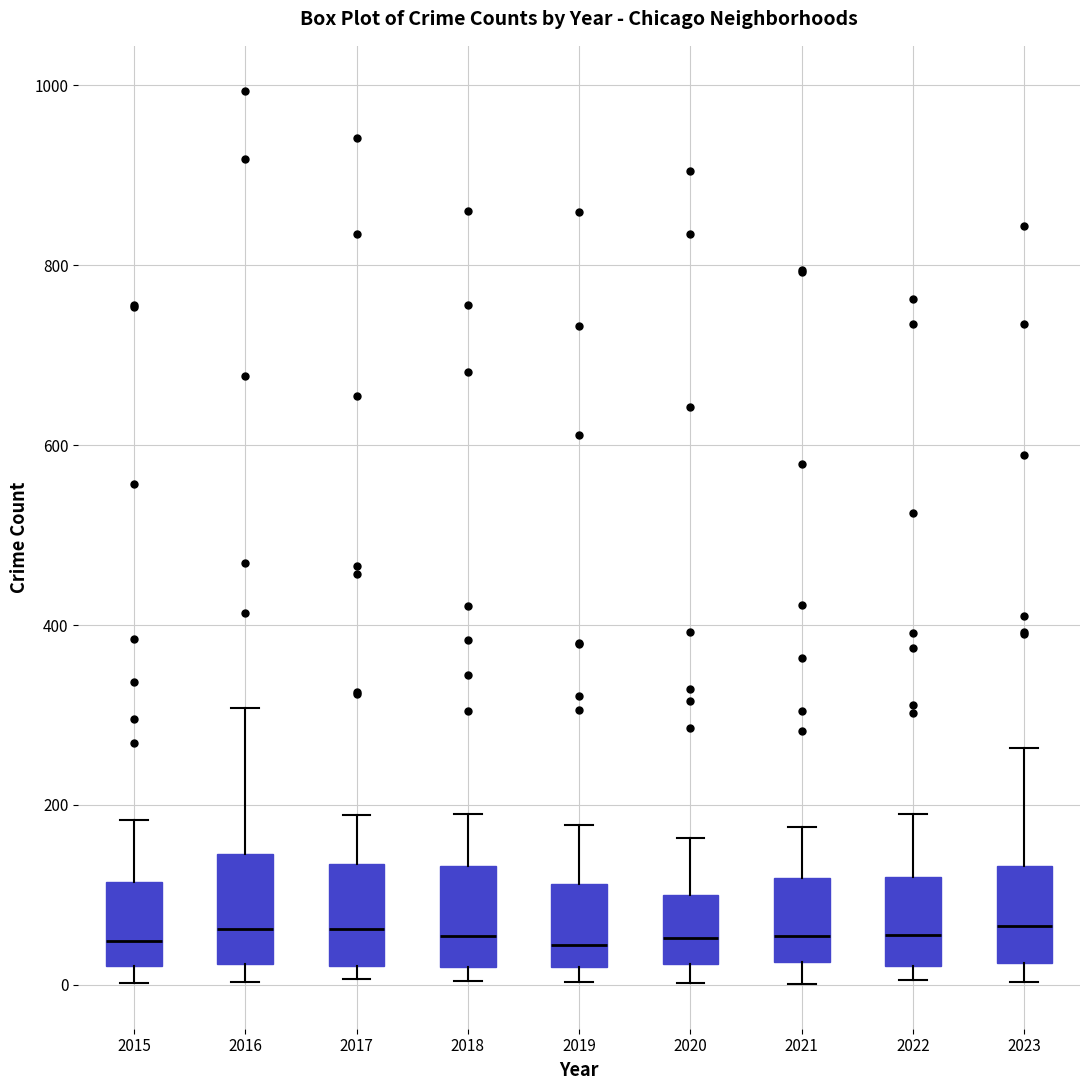

Reading left to right, read every box against the y-axis: the position of its median line, the range the box covers, and the ends of its whiskers. The values are not printed on the chart, so give them approximately, as read against the axis.

2015: median 40, box 20 to 120, whiskers 0 to 180
2016: median 60, box 20 to 140, whiskers 0 to 300
2017: median 60, box 20 to 140, whiskers 0 to 180
2018: median 60, box 20 to 140, whiskers 0 to 200
2019: median 40, box 20 to 120, whiskers 0 to 180
2020: median 60, box 20 to 100, whiskers 0 to 160
2021: median 60, box 20 to 120, whiskers 0 to 180
2022: median 60, box 20 to 120, whiskers 0 to 200
2023: median 60, box 20 to 140, whiskers 0 to 260